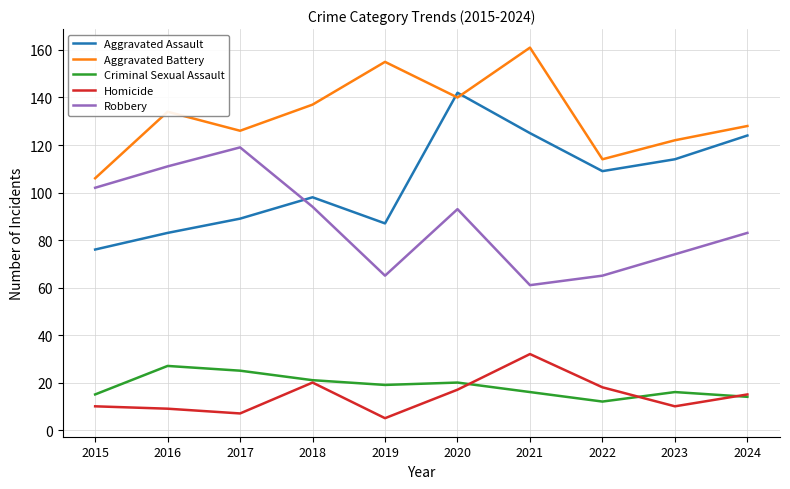

Which series has the widest spread of values?

Aggravated Assault